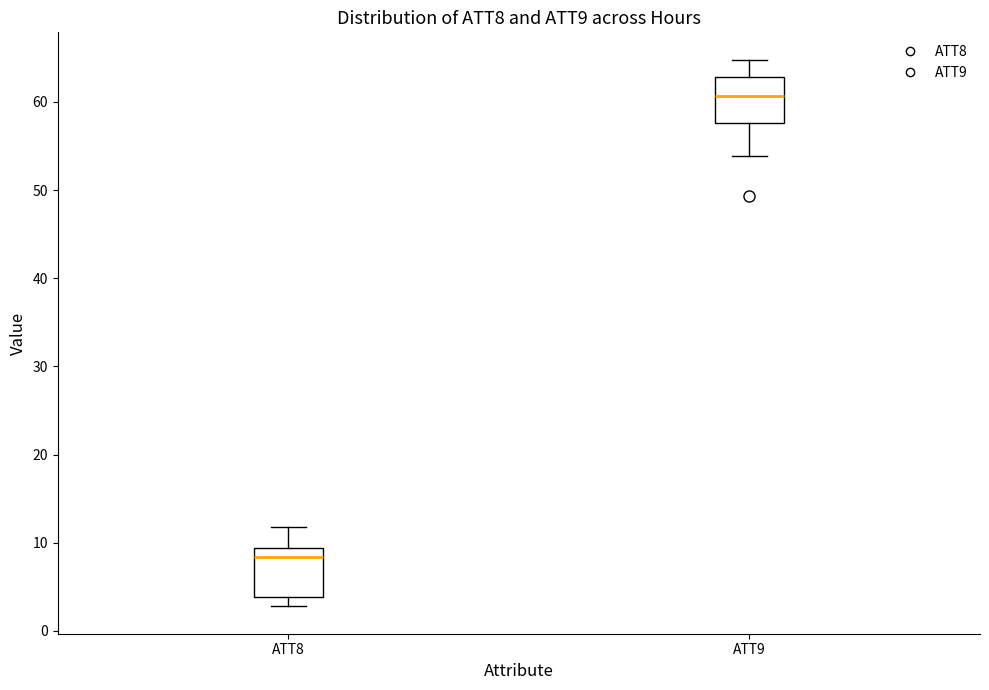

Reading left to right, transcribe this box plot: for each box, give where its median line is, the range the box spans, and where its two whiskers end, as read against the y-axis. The values are not printed on the chart, so give them approximately, as read against the axis.

ATT8: median 8, box 4 to 9, whiskers 3 to 12
ATT9: median 61, box 58 to 63, whiskers 54 to 65